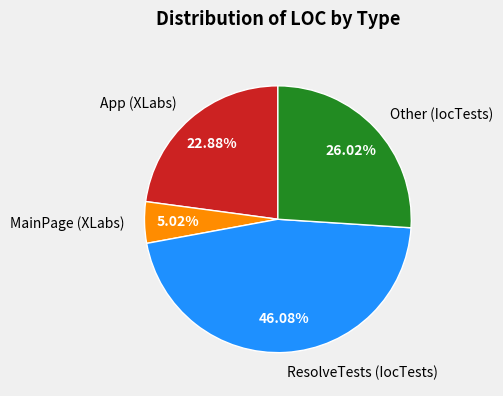

Is the sum of ResolveTests (IocTests) and Other (IocTests) greater than half?

Yes